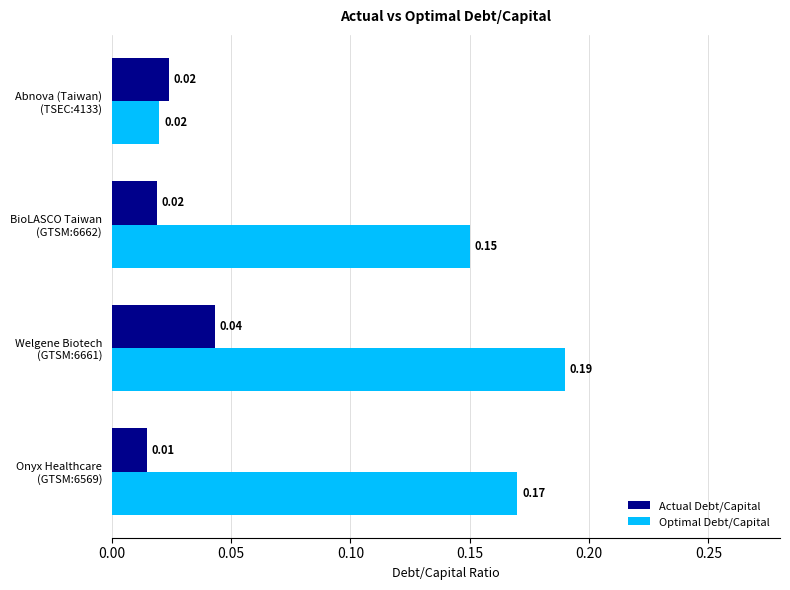

Which series has the widest spread of values?

Optimal Debt/Capital